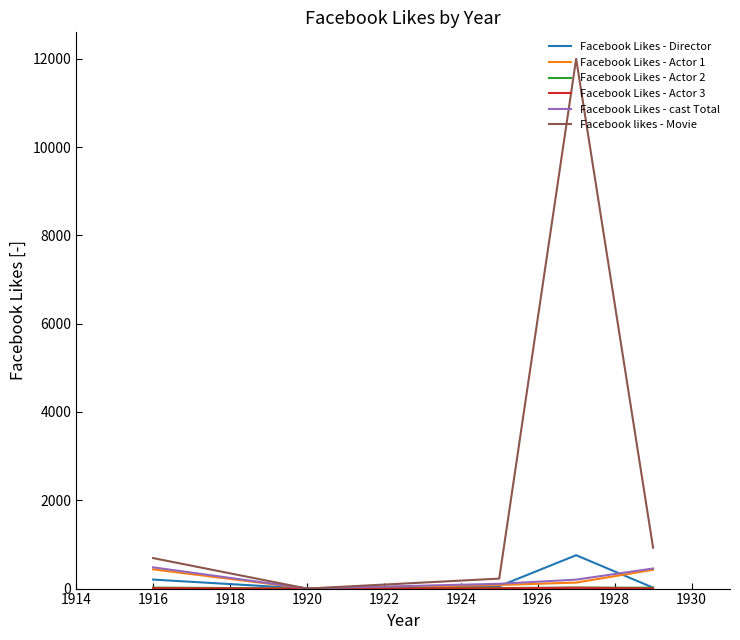

Which series has the largest total across all categories?

Facebook likes - Movie